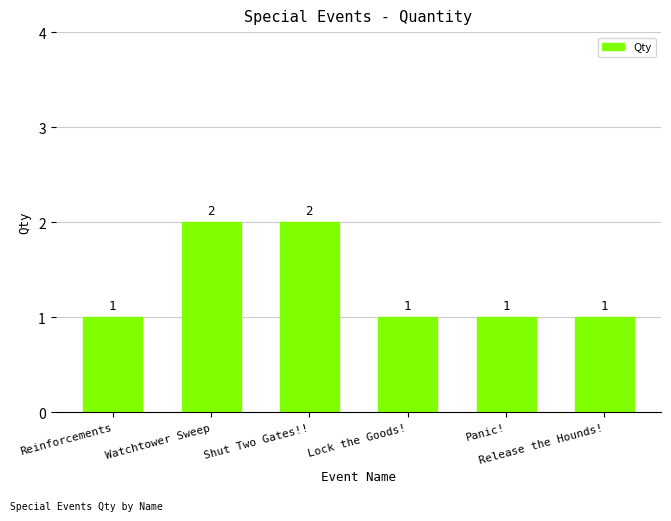

What is the sum of all values?

8